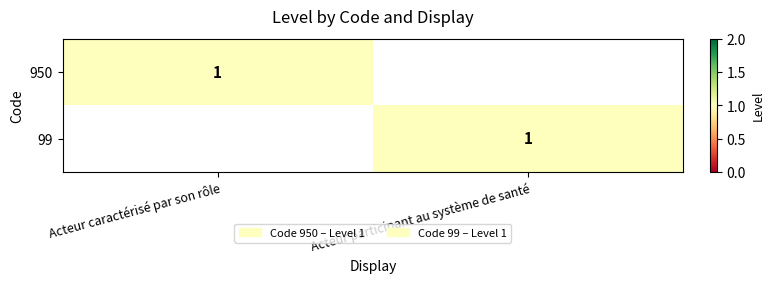

True or false: 99 has a value of 2 at Acteur participant au système de santé.

False